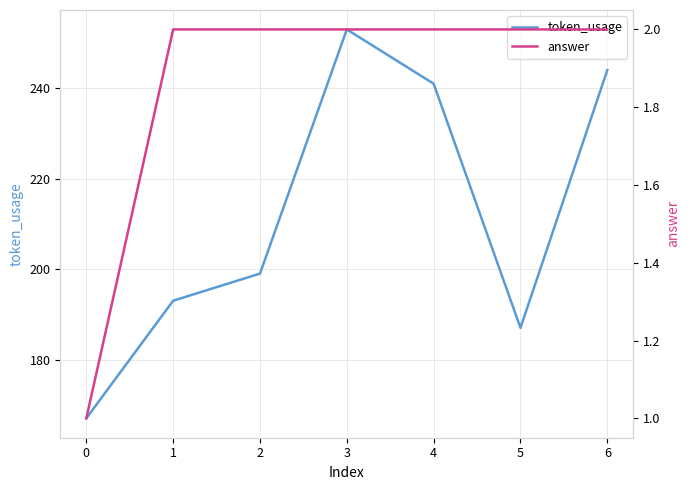

Rank the categories by token_usage value from lowest to highest.

0, 5, 1, 2, 4, 6, 3